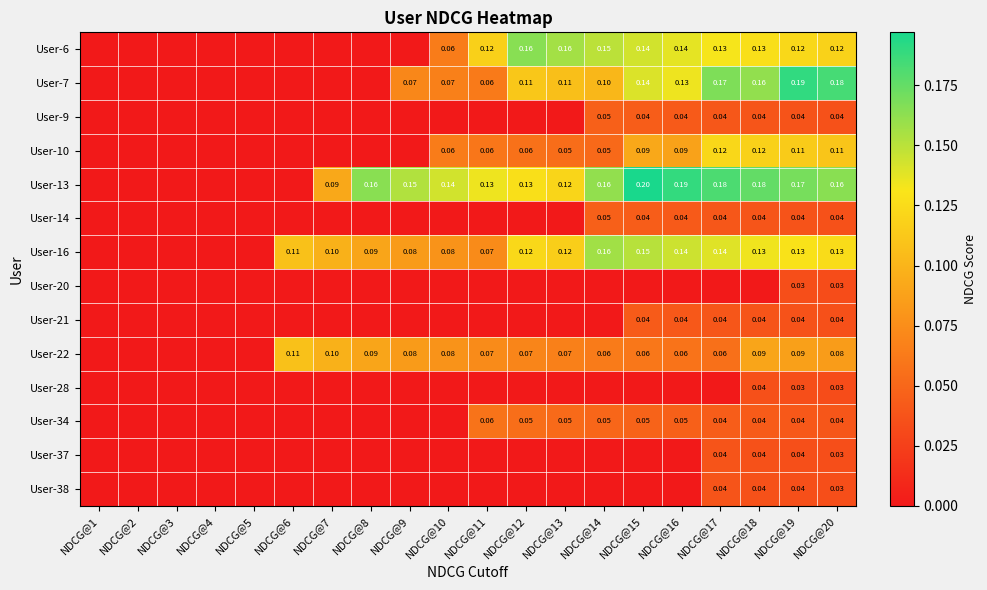

Is the value of User-16 at NDCG@11 greater than the value of User-6 at NDCG@18?

No